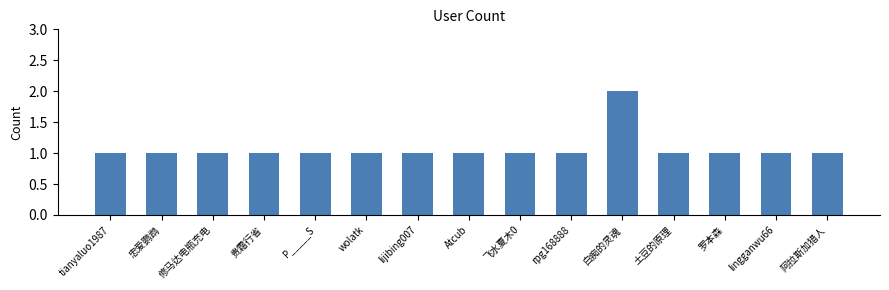

What is the smallest value displayed?

1